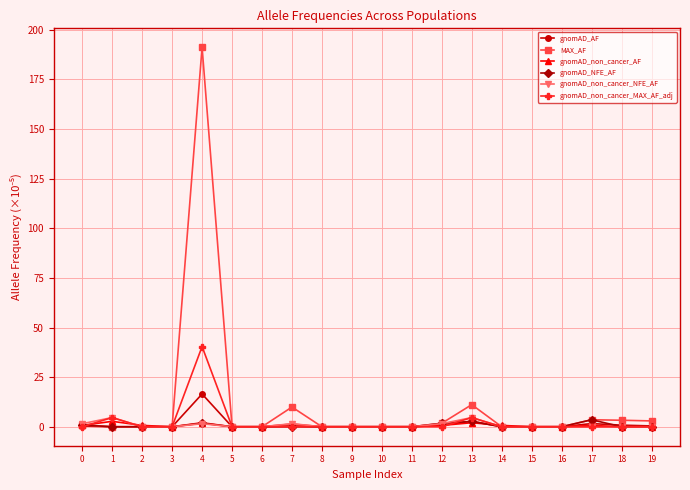

Is it true that MAX_AF equals 0.0 at 10?

True